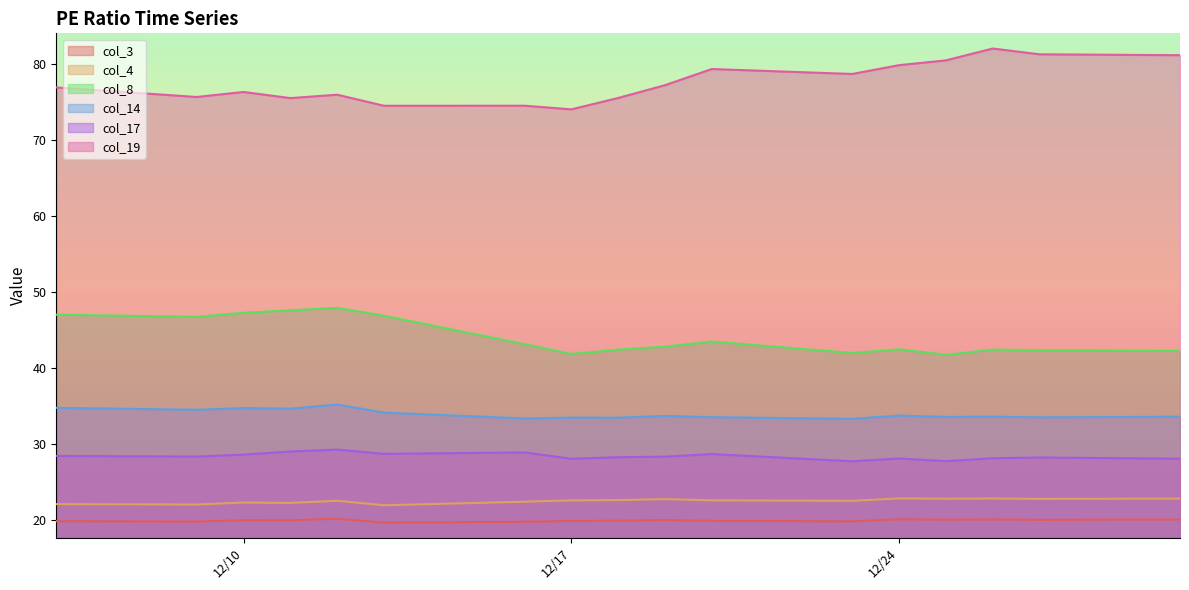

Rank the series by their maximum value, from lowest to highest.

col_3, col_4, col_17, col_14, col_8, col_19